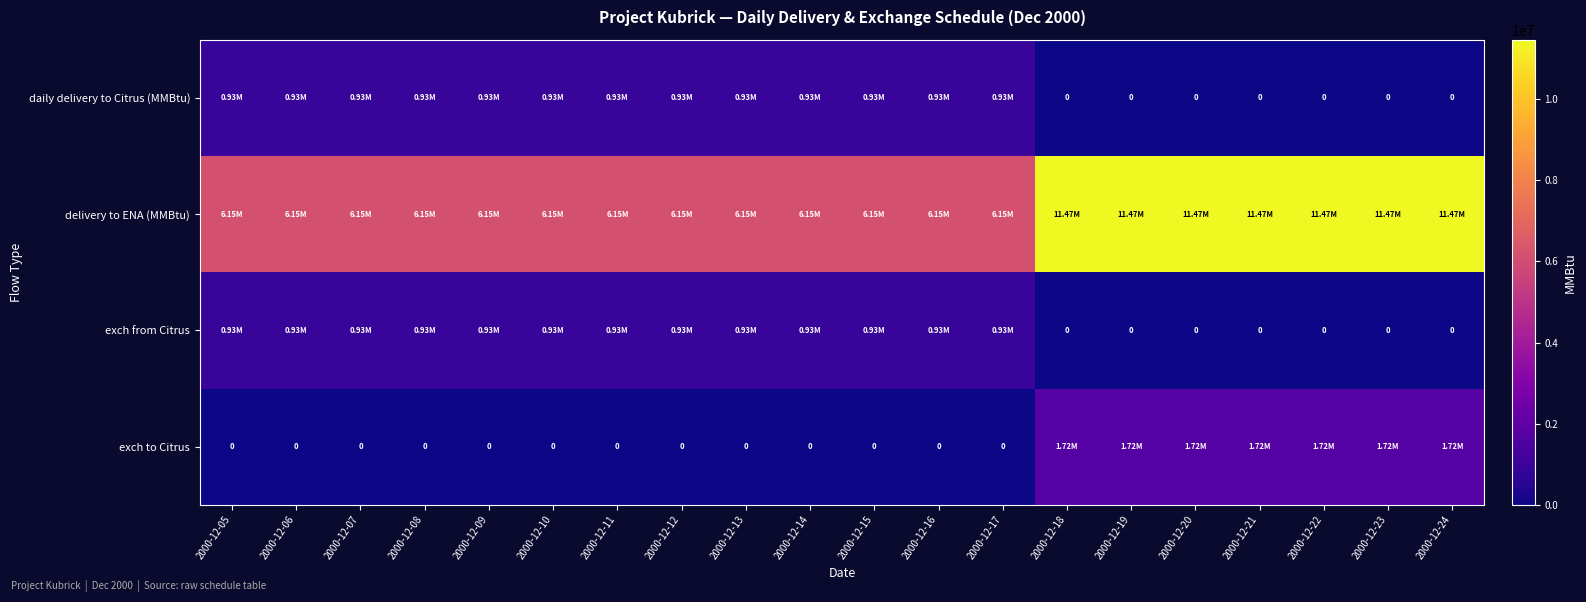

Which series changed the most between 2000-12-13 and 2000-12-20?

delivery to ENA (MMBtu)